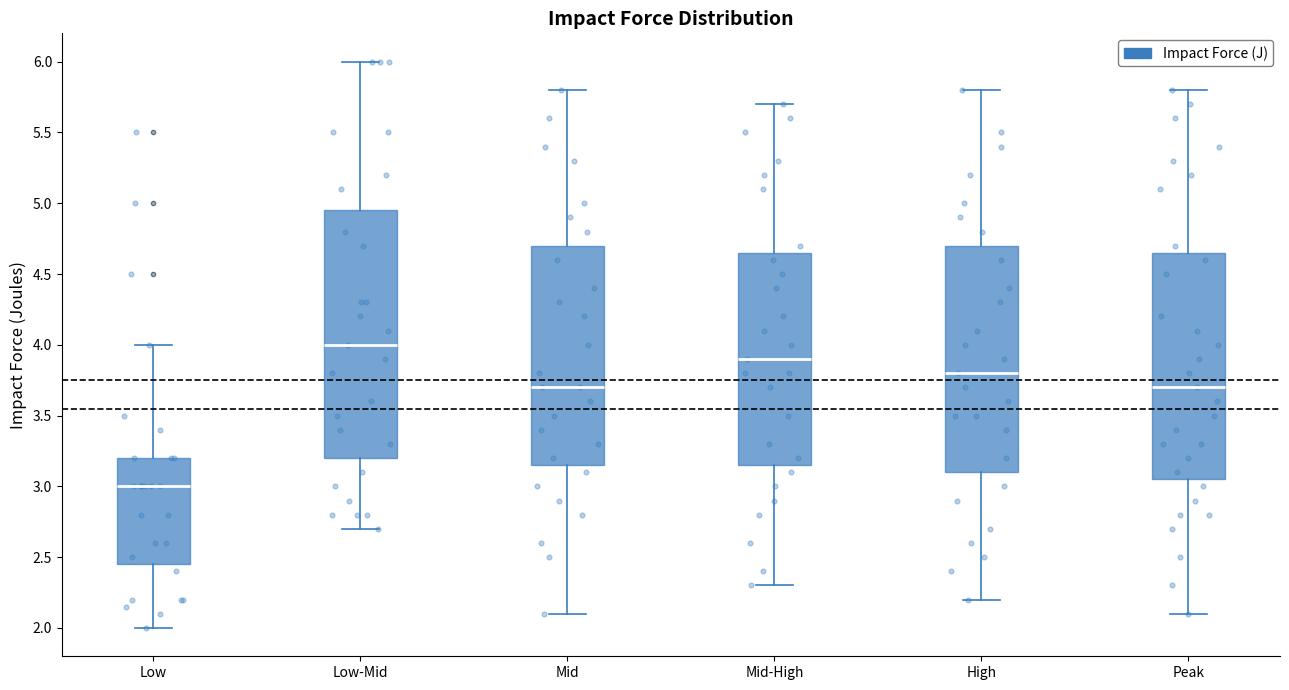

Reading left to right, transcribe this box plot: for each box, give where its median line is, the range the box spans, and where its two whiskers end, as read against the y-axis. The values are not printed on the chart, so give them approximately, as read against the axis.

Low: median 3.00, box 2.45 to 3.20, whiskers 2.00 to 4.00
Low-Mid: median 4.00, box 3.20 to 4.95, whiskers 2.70 to 6.00
Mid: median 3.70, box 3.15 to 4.70, whiskers 2.10 to 5.80
Mid-High: median 3.90, box 3.15 to 4.65, whiskers 2.30 to 5.70
High: median 3.80, box 3.10 to 4.70, whiskers 2.20 to 5.80
Peak: median 3.70, box 3.05 to 4.65, whiskers 2.10 to 5.80